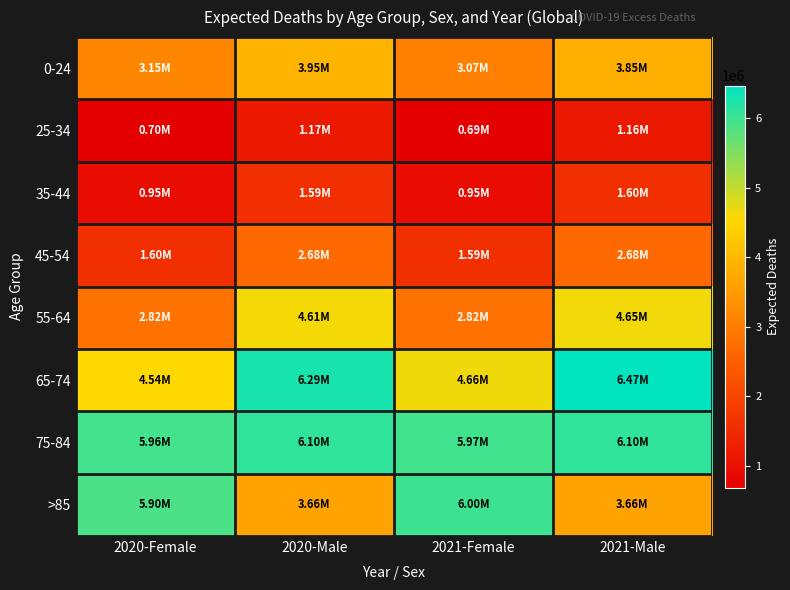

Between 2021-Female and 2020-Male, which is larger?

2020-Male